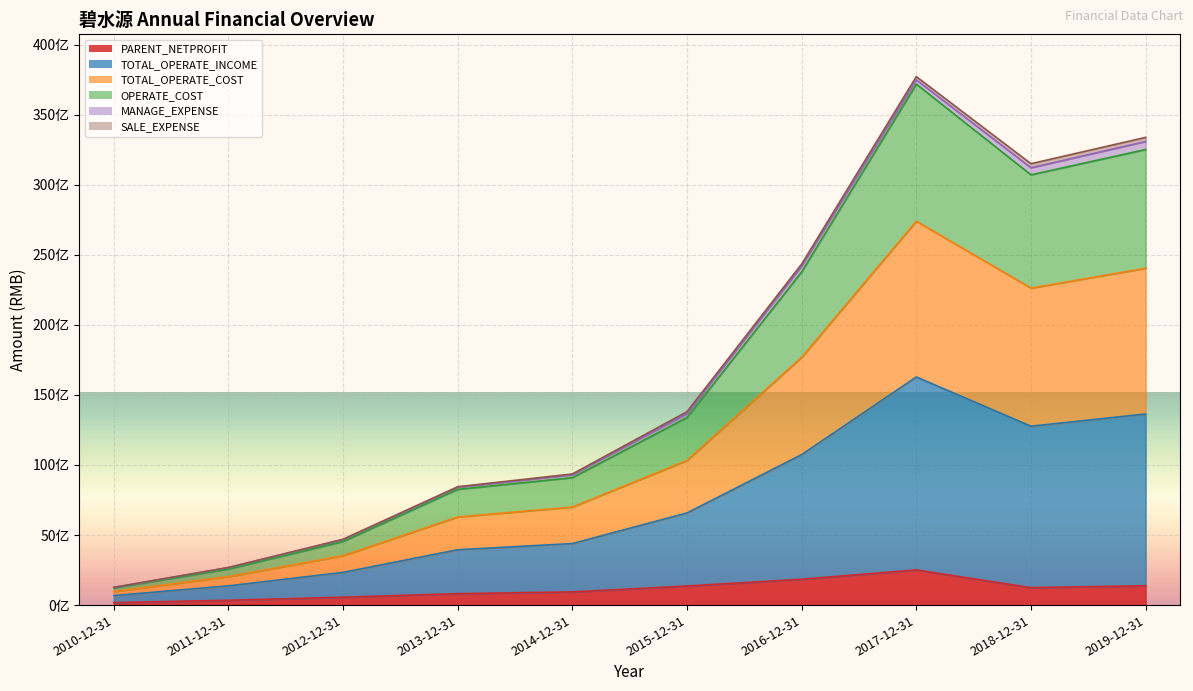

What is the label of the 7th point from the right?

2013-12-31